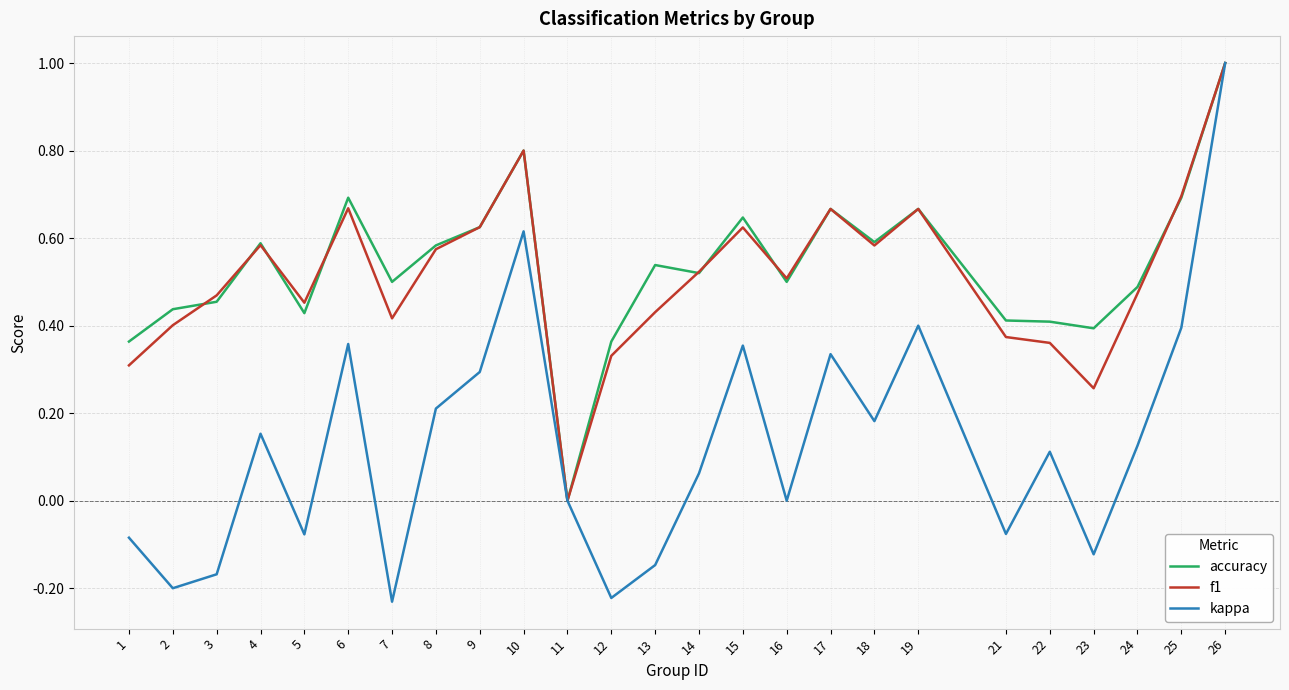

Which category has the highest value across all series?

26